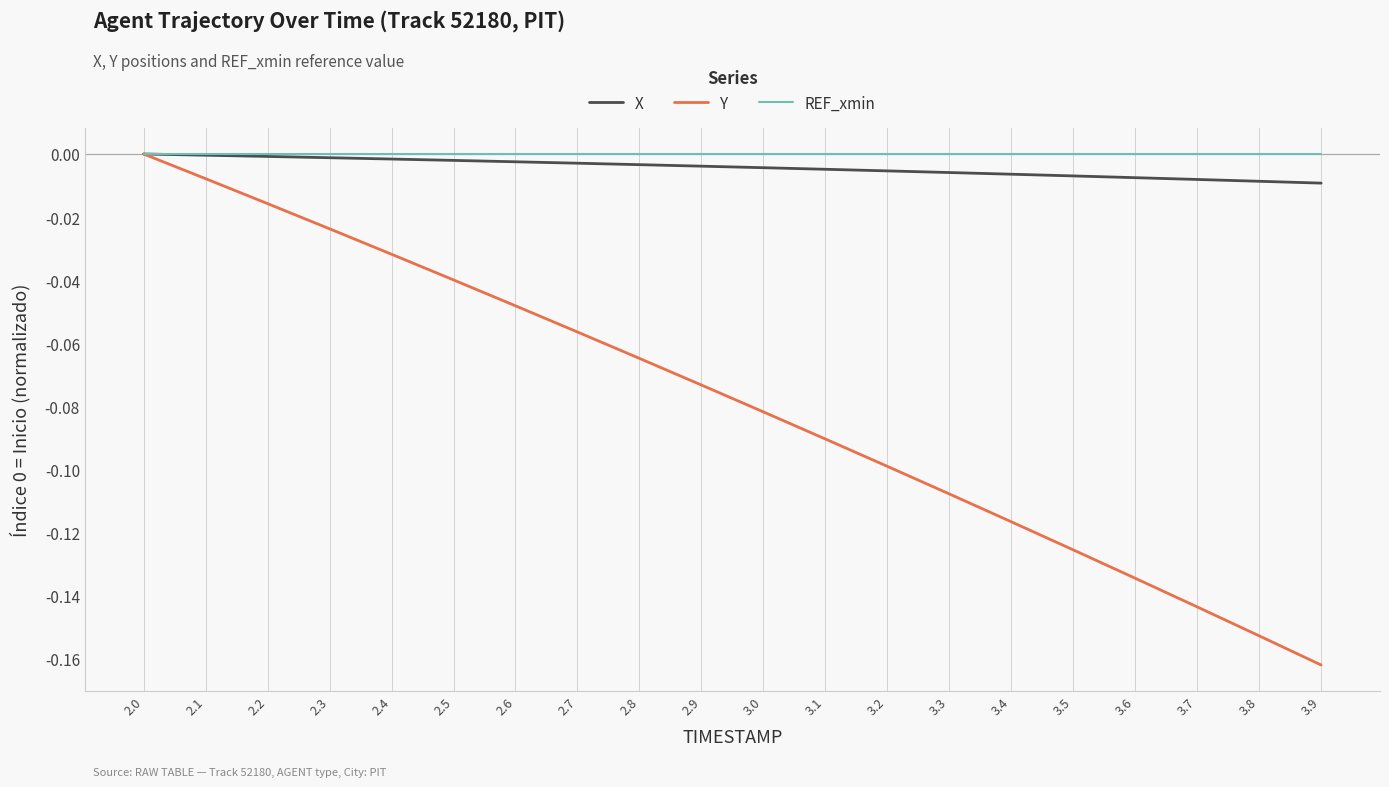

Which category has the lowest value across all series?

3.9